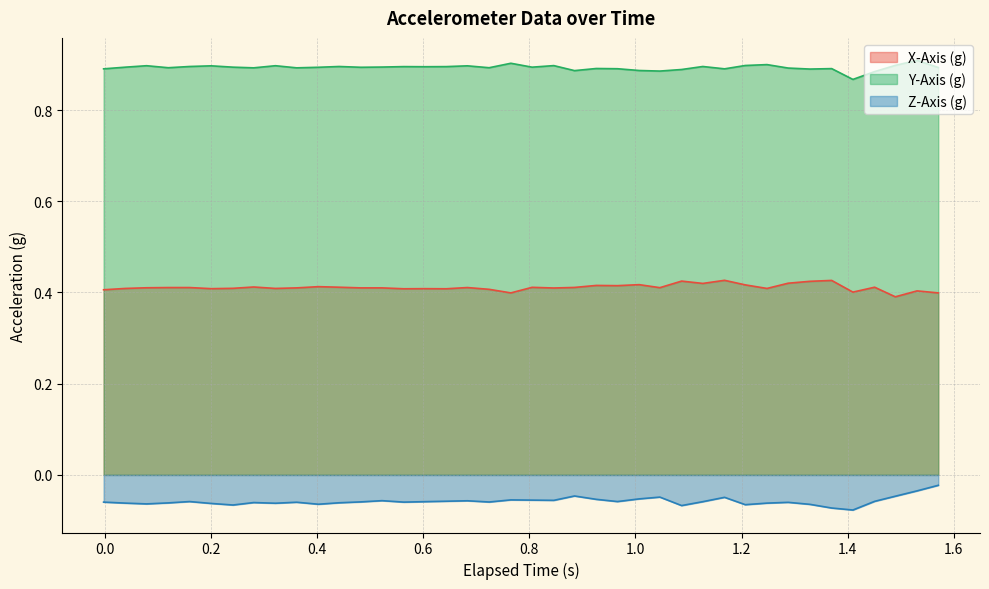

Rank the series by their maximum value, from lowest to highest.

Z-Axis (g), X-Axis (g), Y-Axis (g)